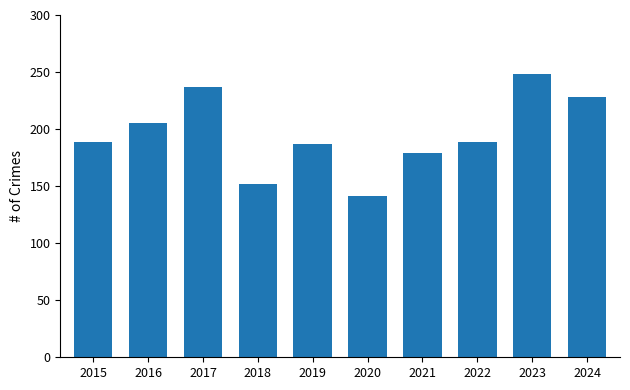

How many values are below 189?

4